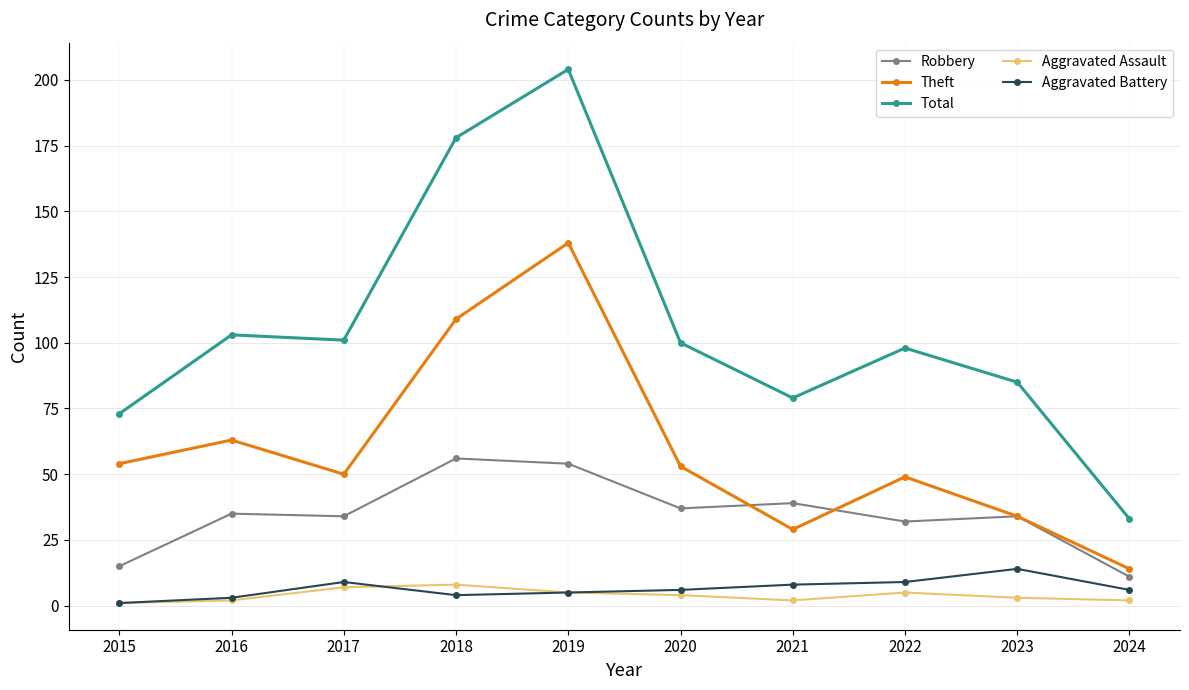

Reading left to right, transcribe all the data shown in this chart.

Robbery: 15	35	34	56	54	37	39	32	34	11
Theft: 54	63	50	109	138	53	29	49	34	14
Total: 73	103	101	178	204	100	79	98	85	33
Aggravated Assault: 1	2	7	8	5	4	2	5	3	2
Aggravated Battery: 1	3	9	4	5	6	8	9	14	6